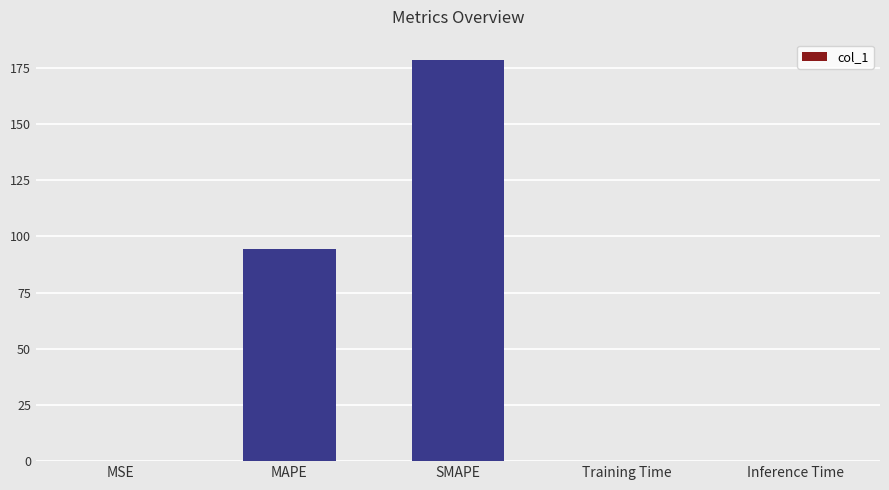

Between SMAPE and MAPE, which is larger?

SMAPE